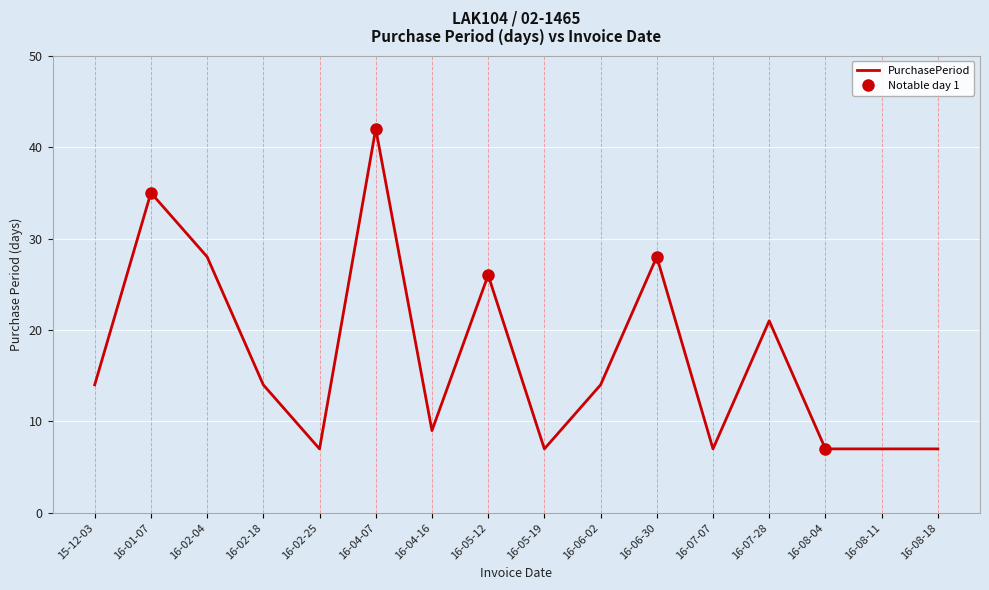

What position from the right is 16-06-30?

6